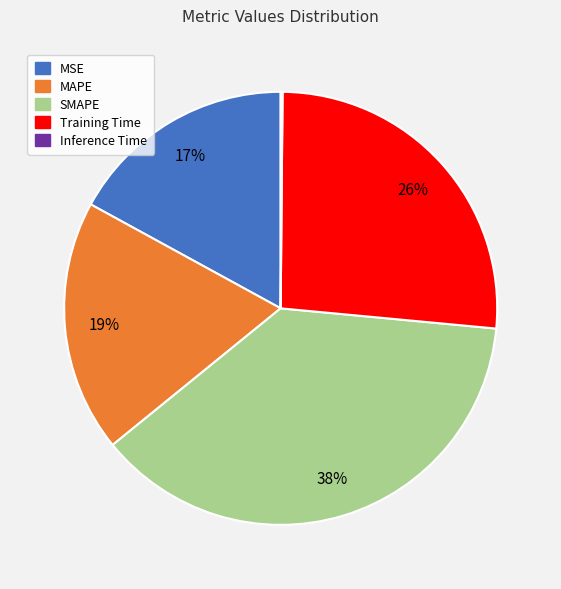

Do Training Time and MSE together represent more than half of the pie?

No